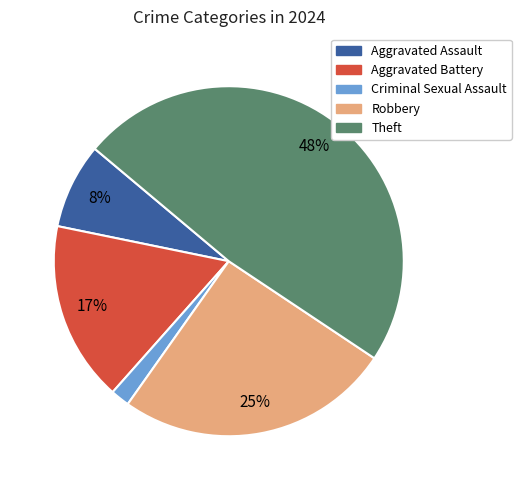

Between Robbery and Theft, which is larger?

Theft